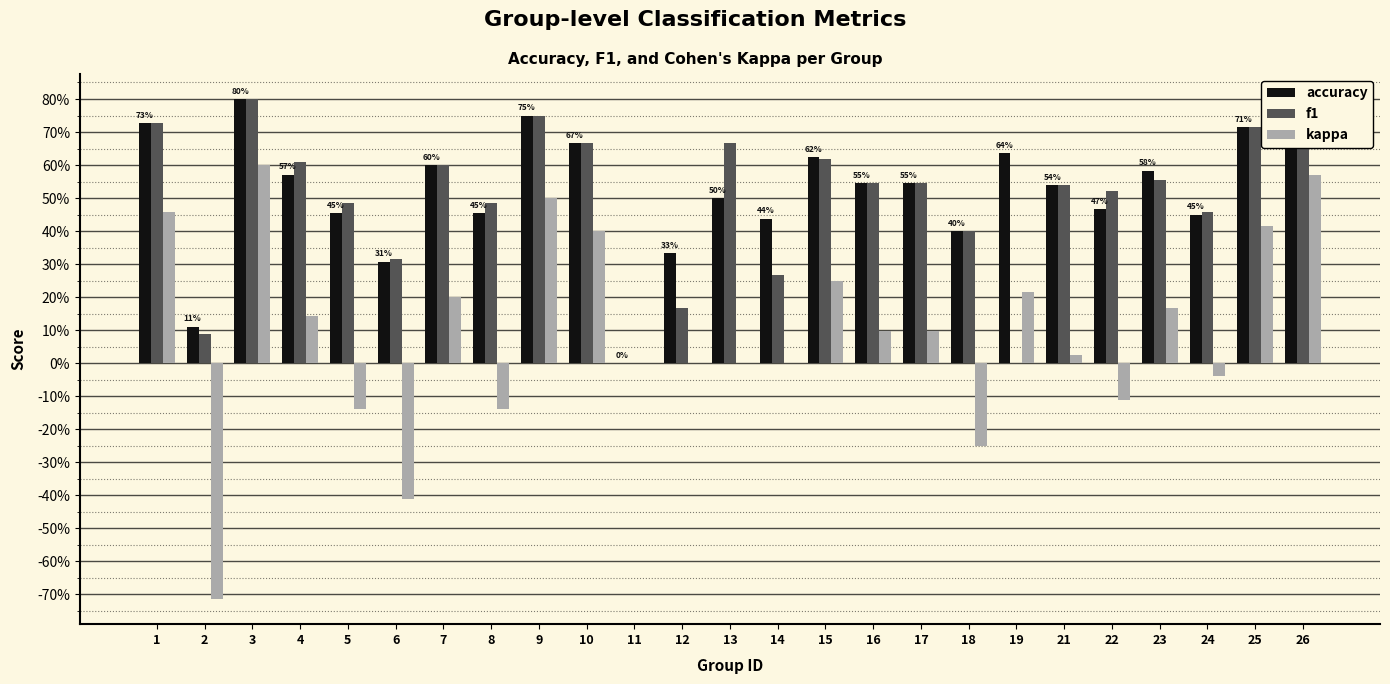

What are all the series names shown in the legend?

accuracy, f1, kappa